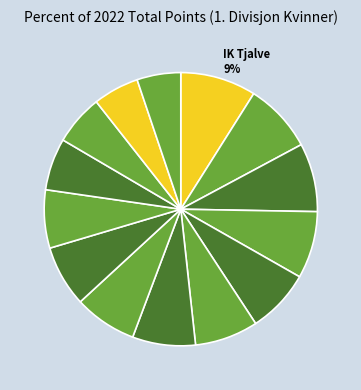

Which category has the smallest portion of the pie?

Fana IL